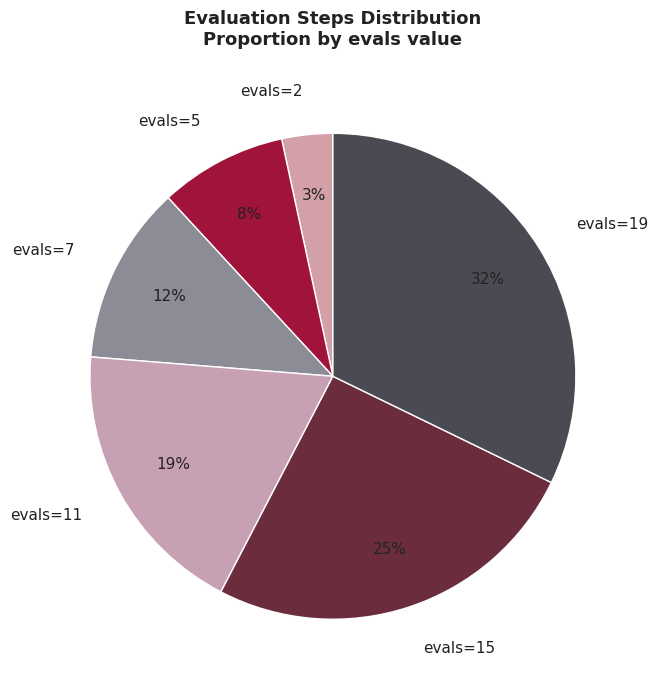

The evals=7 slice represents 12% of the pie. True or false?

True